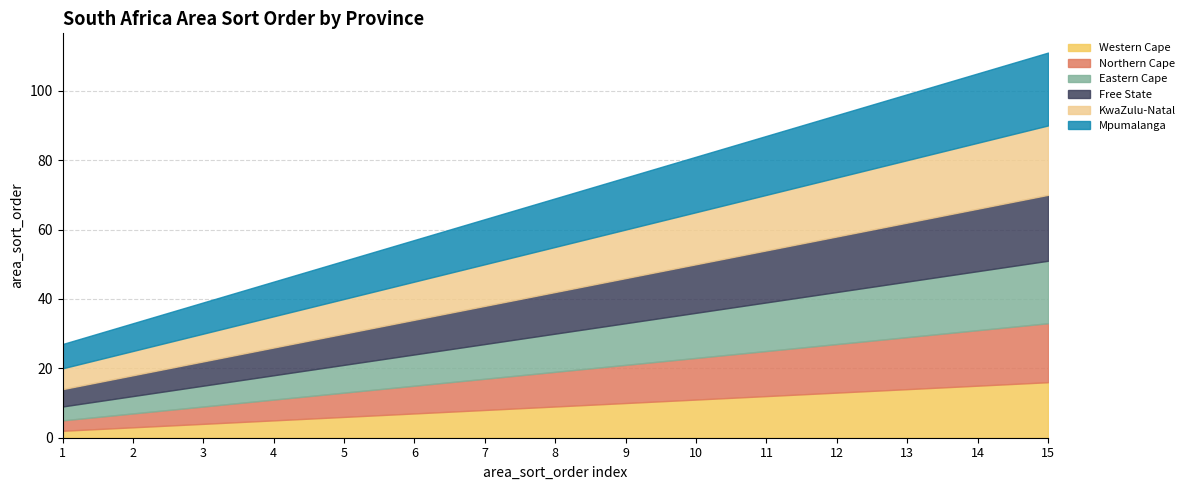

What is the sum of all Mpumalanga values?

210